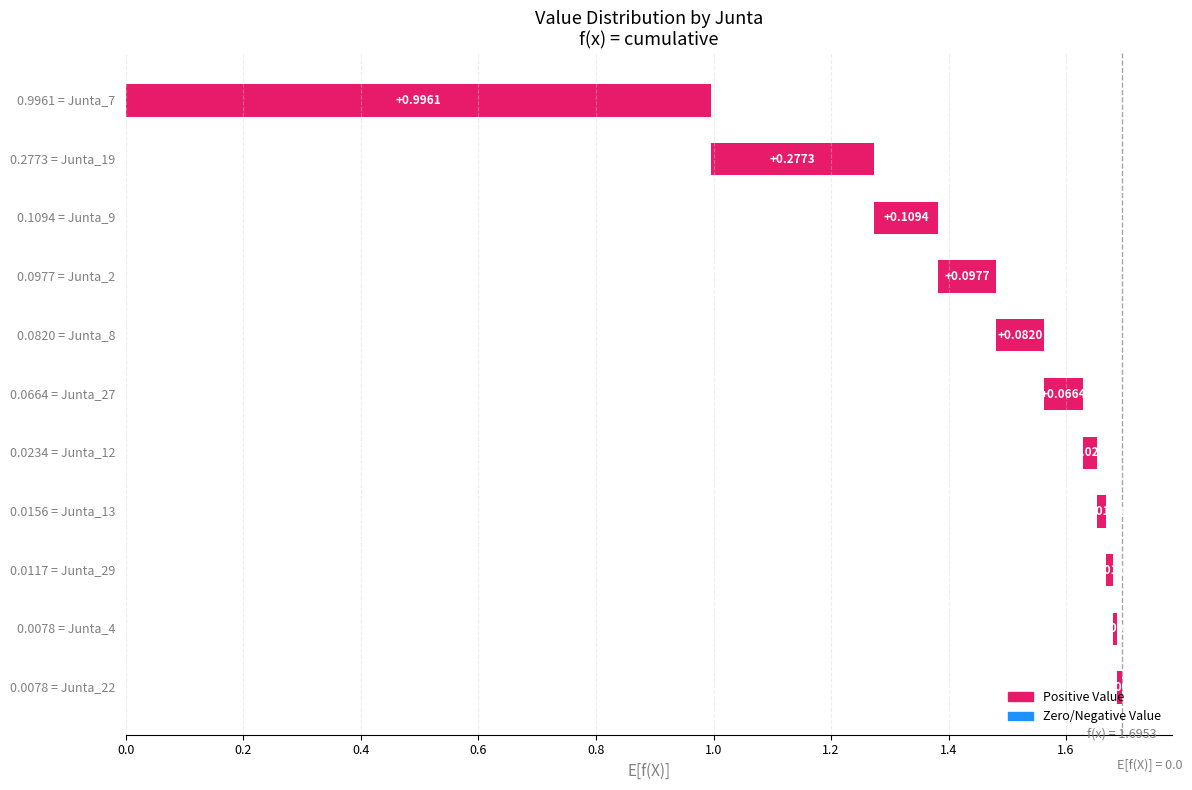

Where is the data nearest to the value 0?

Junta_4